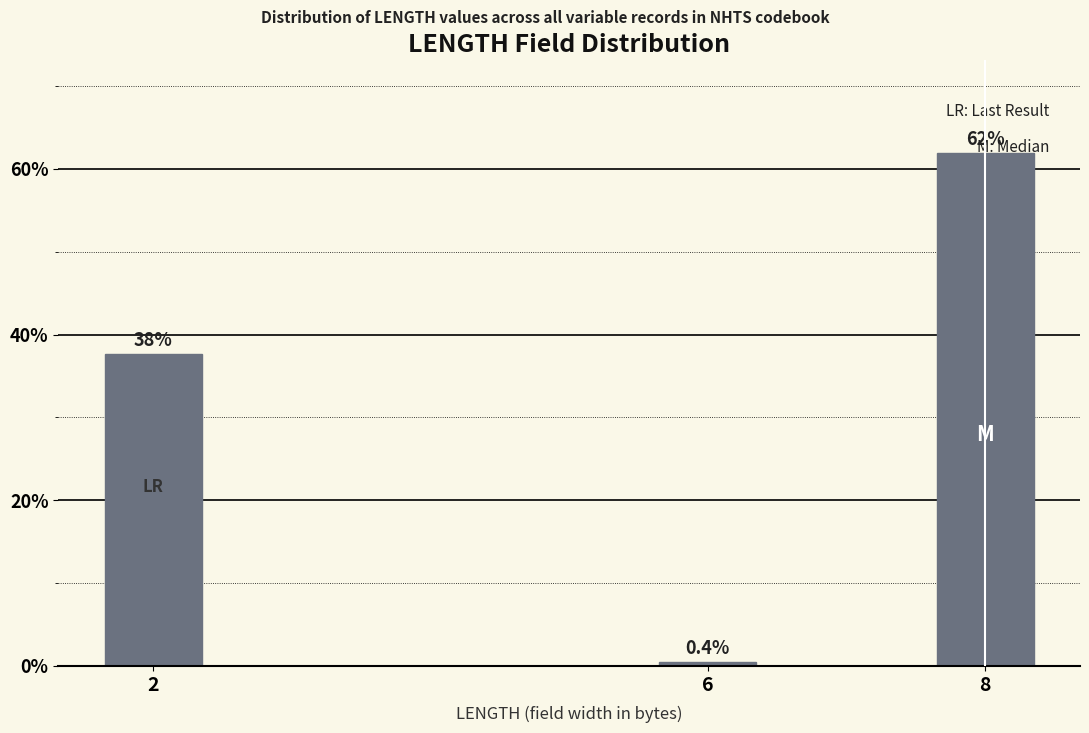

List the labels in order of value, smallest first.

6, 2, 8